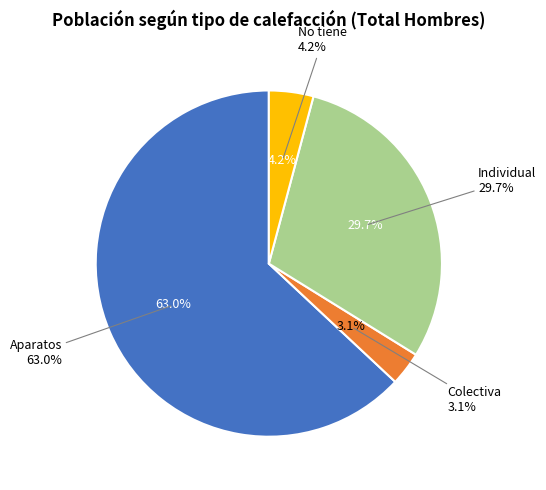

To the nearest percent, what is the difference between the largest and smallest slice percentages?

60%